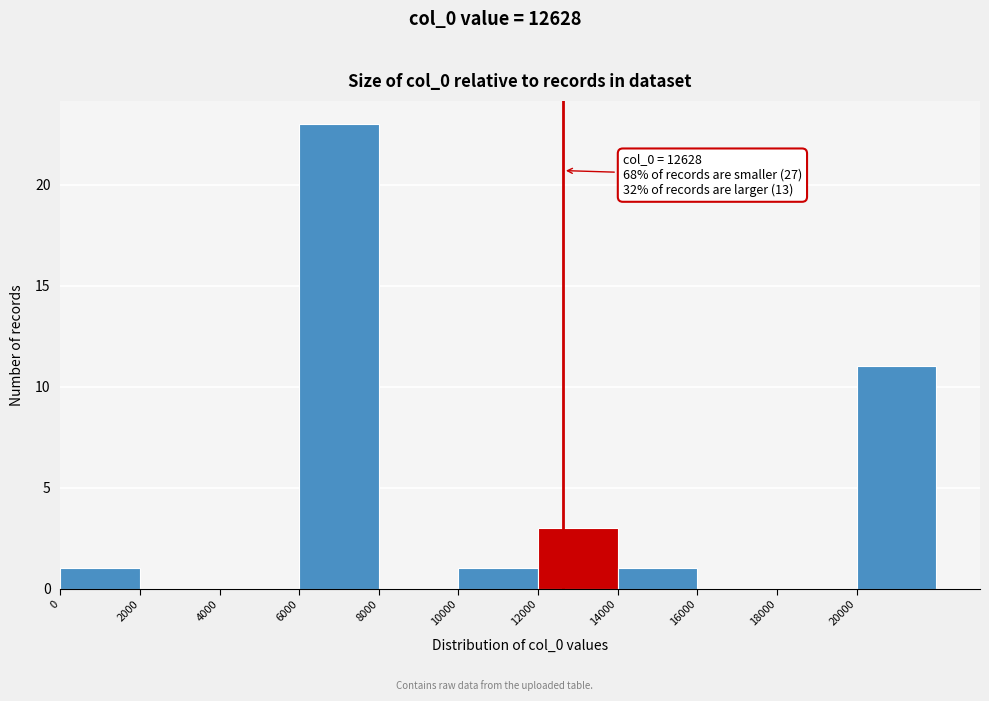

Which range on the x-axis has the tallest bar?

6000 to 8000